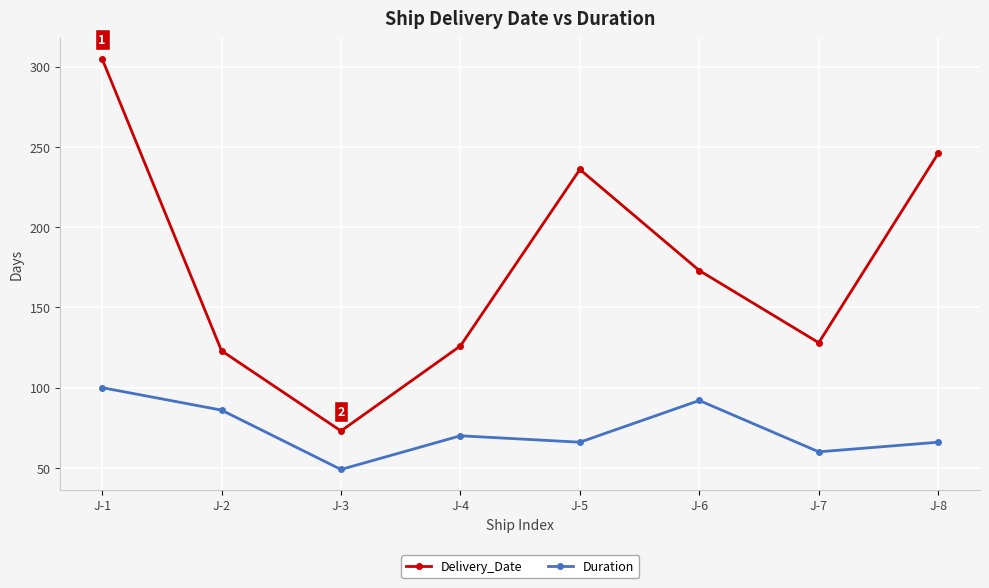

Does the chart have visible grid lines?

Yes